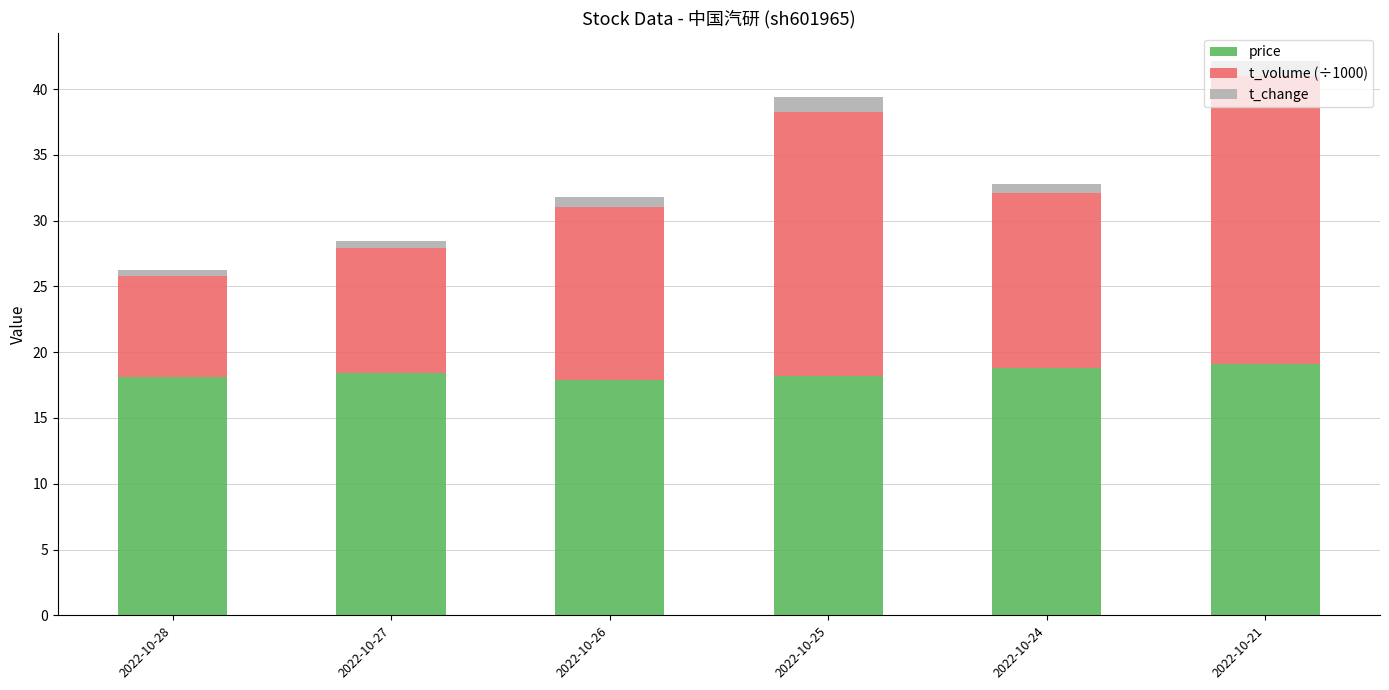

The value of price at 2022-10-28 is 24.0. True or false?

False